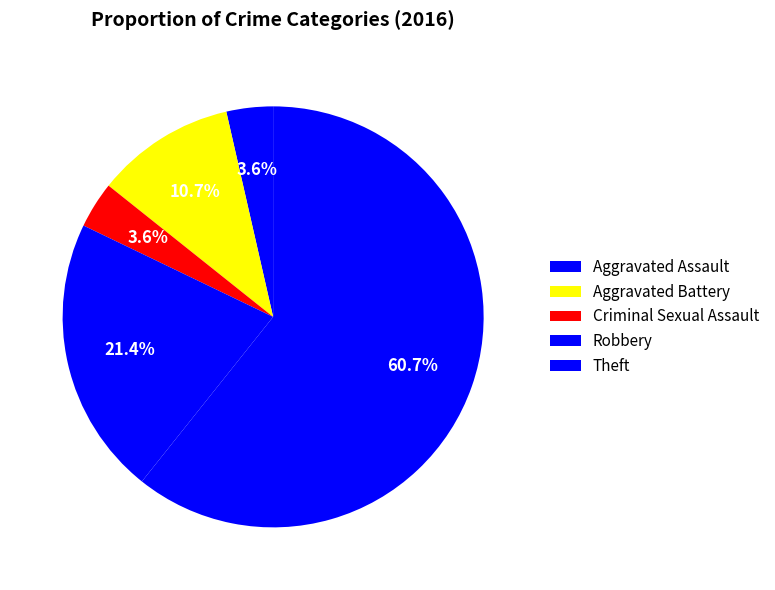

Which slice is the smallest?

Criminal Sexual Assault